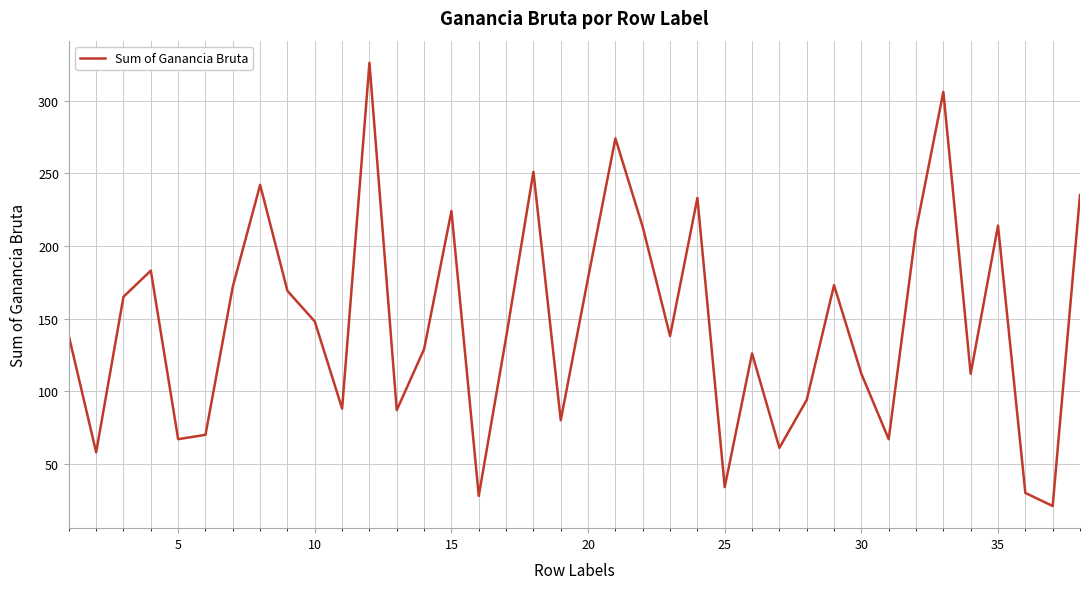

What is the difference between the maximum and minimum values?

305